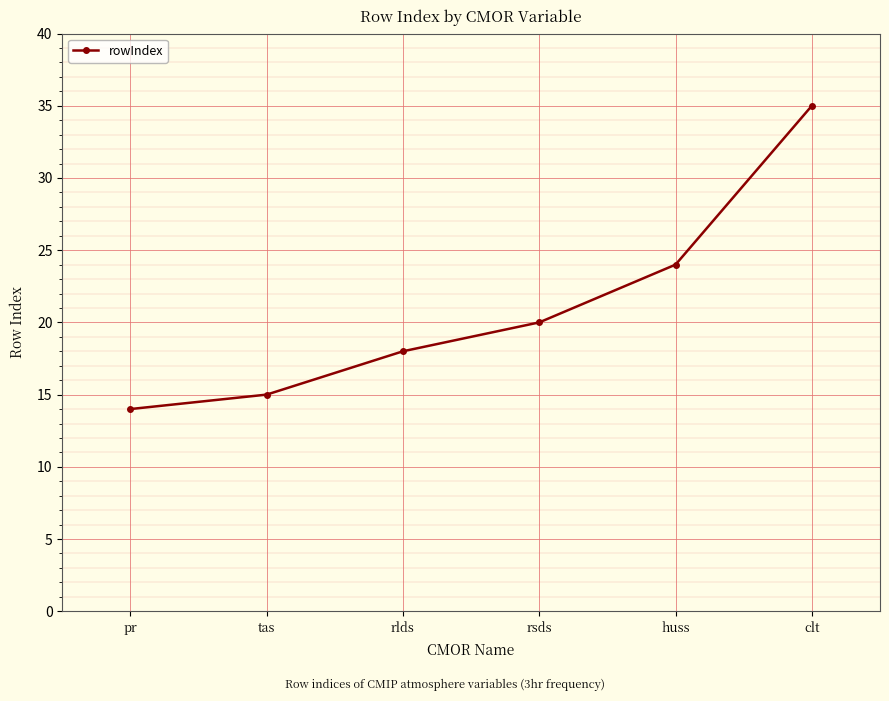

Count the number of data series in this chart.

1